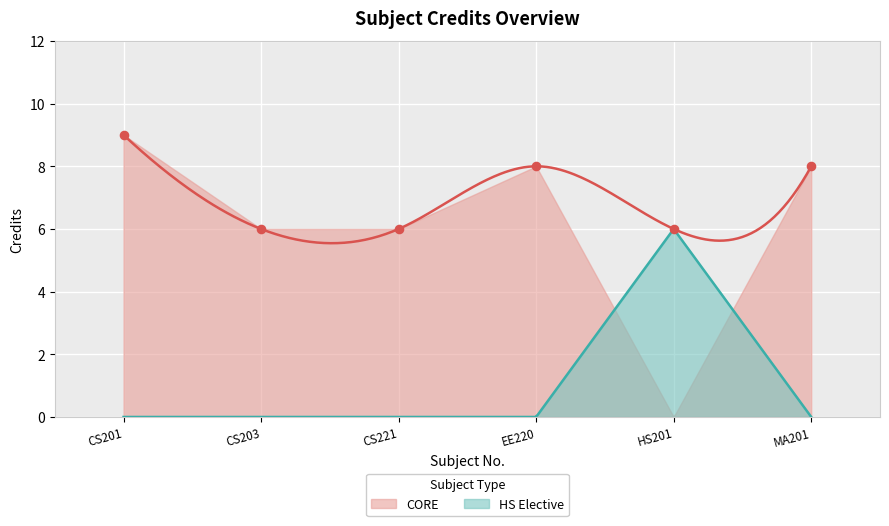

What is the change in value from CS221 to EE220?

+2